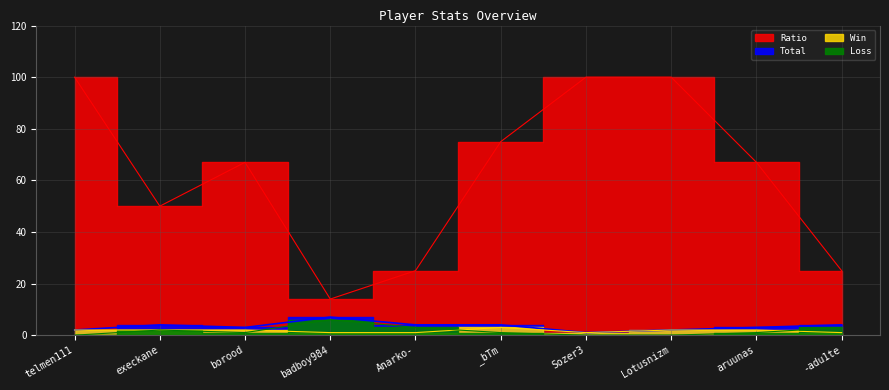

How many data points in Total are above 4?

1